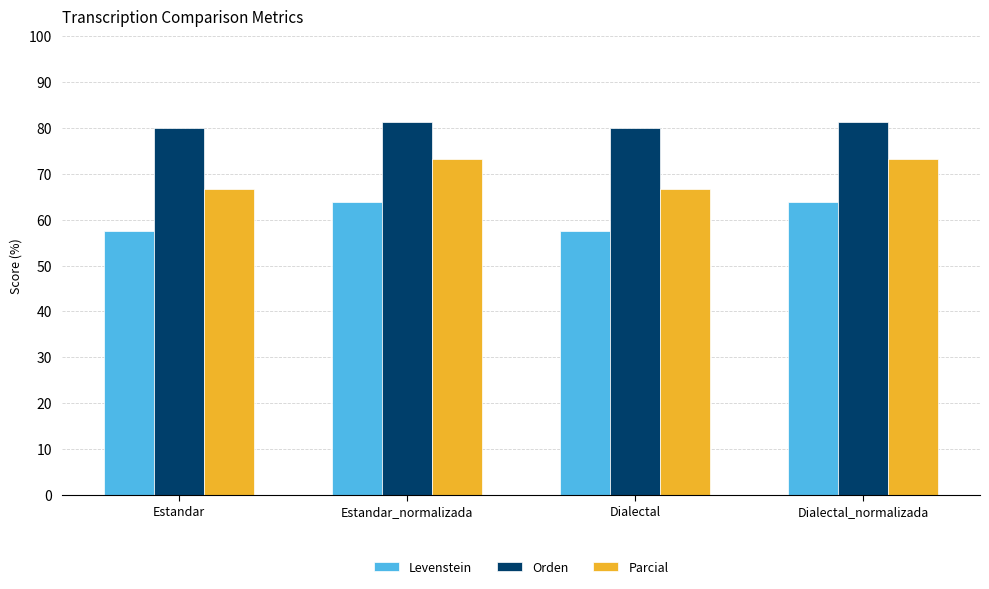

Between Dialectal and Dialectal_normalizada, which series saw the biggest shift?

Parcial